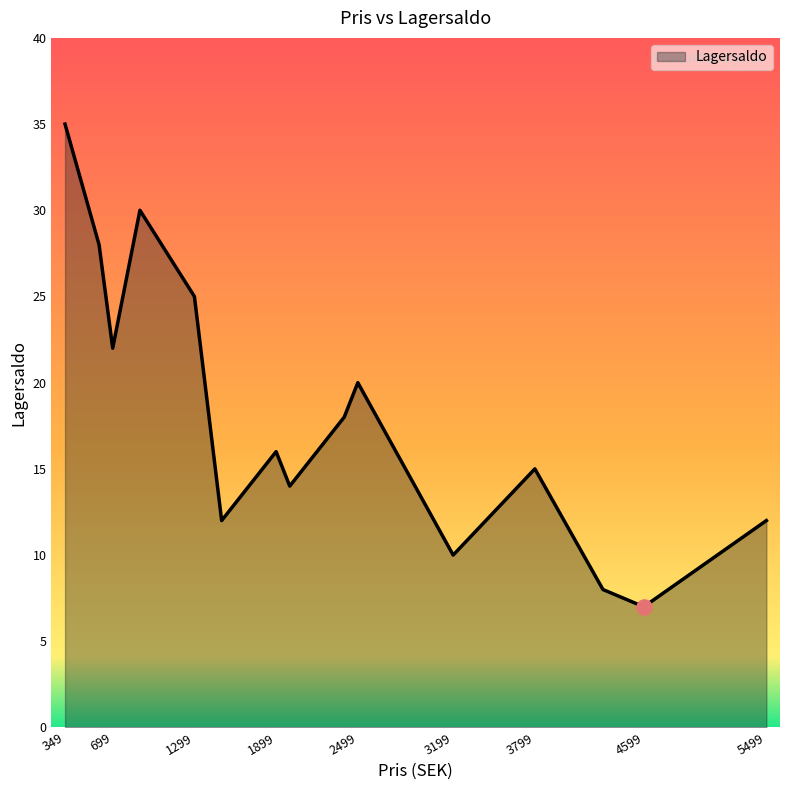

What is the maximum value shown in the chart?

35